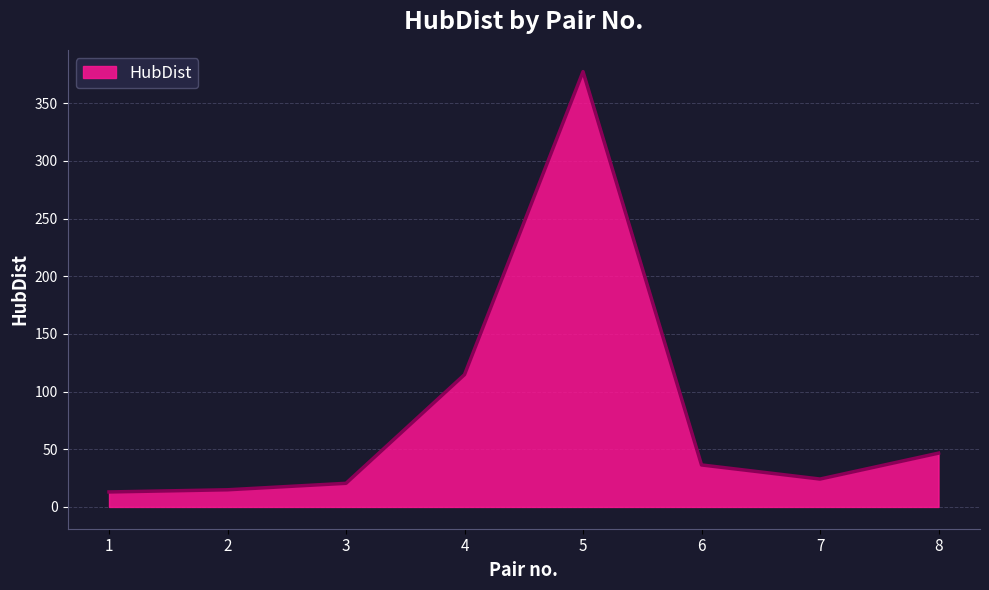

Reading left to right, list all the values displayed in this chart.

13.0	14.9	20.5	114.7	377.4	36.4	24.2	46.7